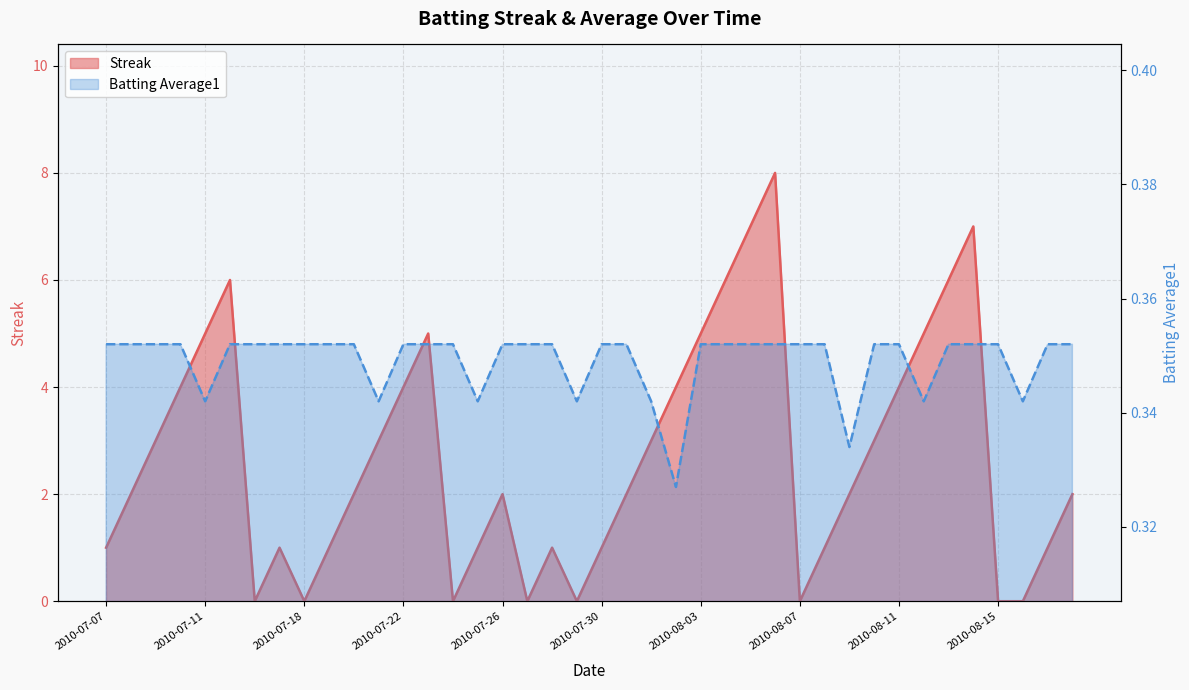

The value of Streak at 2010-07-18 is 0.0. True or false?

True